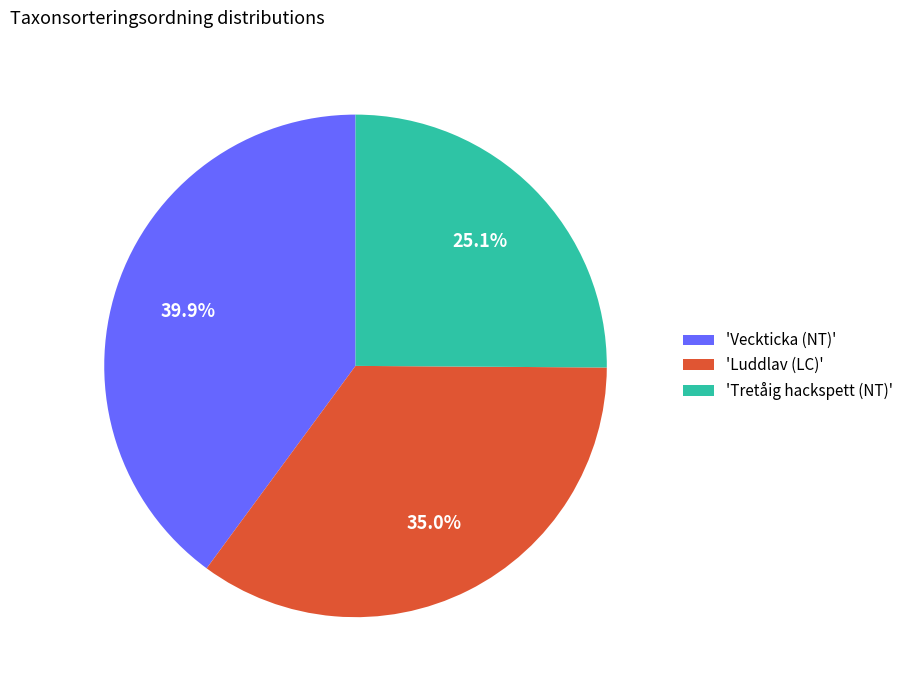

What percentage is NOT represented by 'Veckticka (NT)'?

60.1%